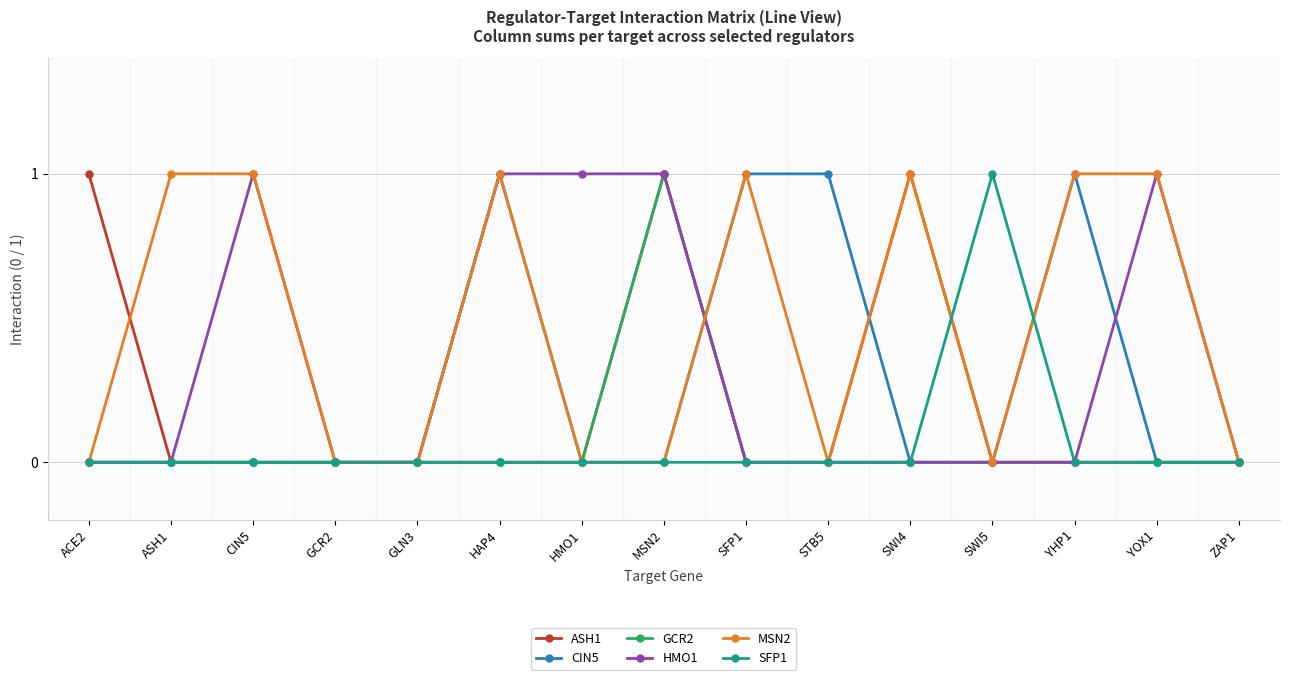

Reading left to right, list all the values displayed in this chart.

ASH1: 1	0	0	0	0	0	0	1	0	0	1	0	0	0	0
CIN5: 0	0	0	0	0	1	0	0	1	1	0	0	1	0	0
GCR2: 0	0	0	0	0	0	0	1	0	0	0	0	0	0	0
HMO1: 0	0	1	0	0	1	1	1	0	0	0	0	0	1	0
MSN2: 0	1	1	0	0	1	0	0	1	0	1	0	1	1	0
SFP1: 0	0	0	0	0	0	0	0	0	0	0	1	0	0	0